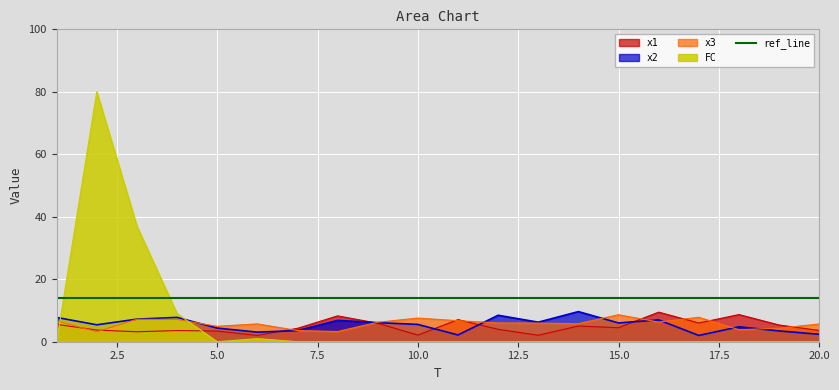

Reading left to right, extract all data points from this chart.

x1: 5.6	3.7	3.2	3.6	3.4	2.0	4.3	8.3	5.9	2.1	7.1	4.0	2.1	5.0	4.5	9.5	6.0	8.7	5.4	3.6
x2: 7.8	5.4	7.2	7.8	4.4	3.1	3.6	6.8	6.1	5.5	2.2	8.5	6.3	9.6	6.0	7.0	2.0	4.8	3.4	2.4
x3: 6.7	3.2	7.2	7.1	4.9	5.7	3.6	3.3	6.2	7.6	6.7	6.0	6.0	5.8	8.6	6.3	7.8	3.8	4.3	5.7
FC: 0.0	80.0	37.0	9.0	0.0	1.0	0.0	0.0	0.0	0.0	0.0	0.0	0.0	0.0	0.0	0.0	0.0	0.0	0.0	0.0